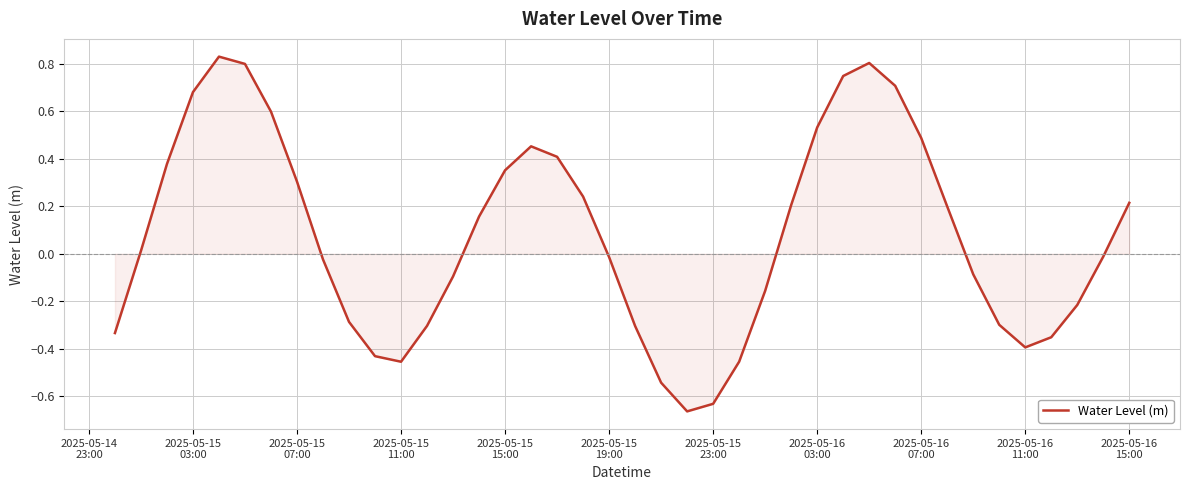

What is the difference between the maximum and second lowest values?

1.5